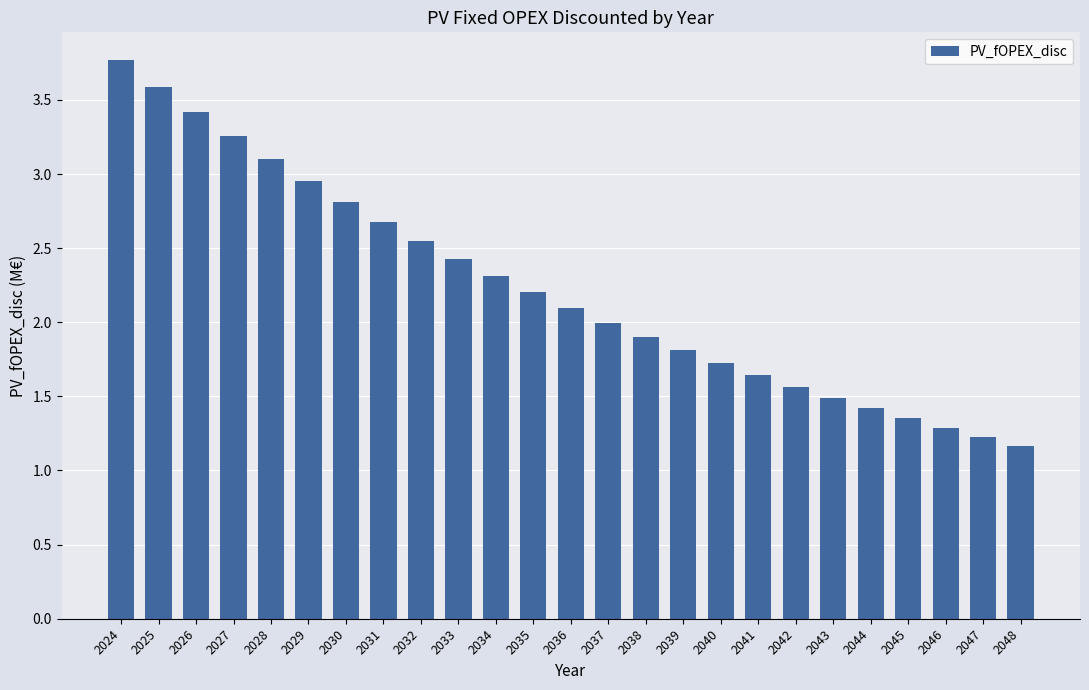

Rank the categories by value from lowest to highest.

2048, 2047, 2046, 2045, 2044, 2043, 2042, 2041, 2040, 2039, 2038, 2037, 2036, 2035, 2034, 2033, 2032, 2031, 2030, 2029, 2028, 2027, 2026, 2025, 2024